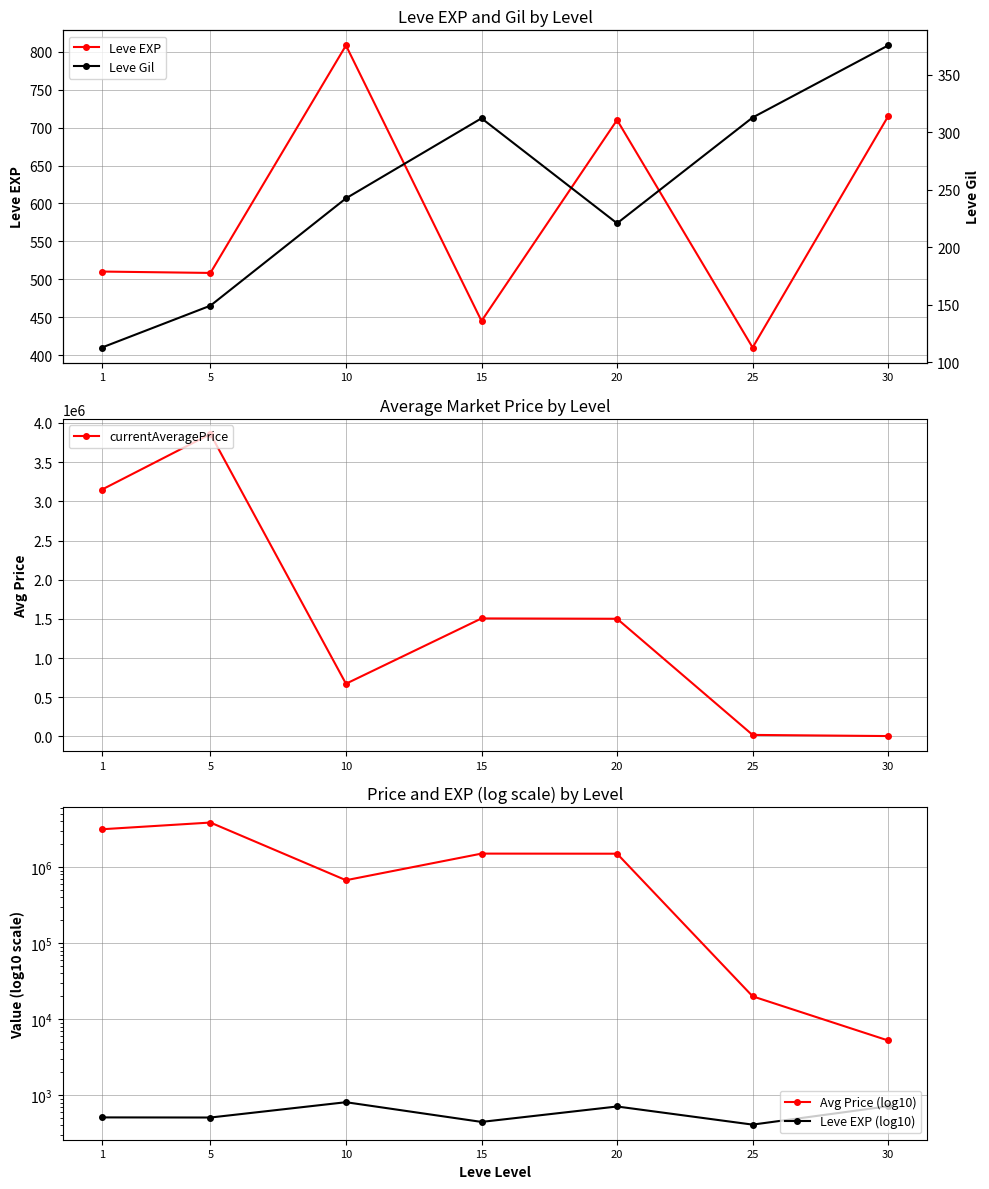

What is the sum of all Leve Gil values?

1725.6